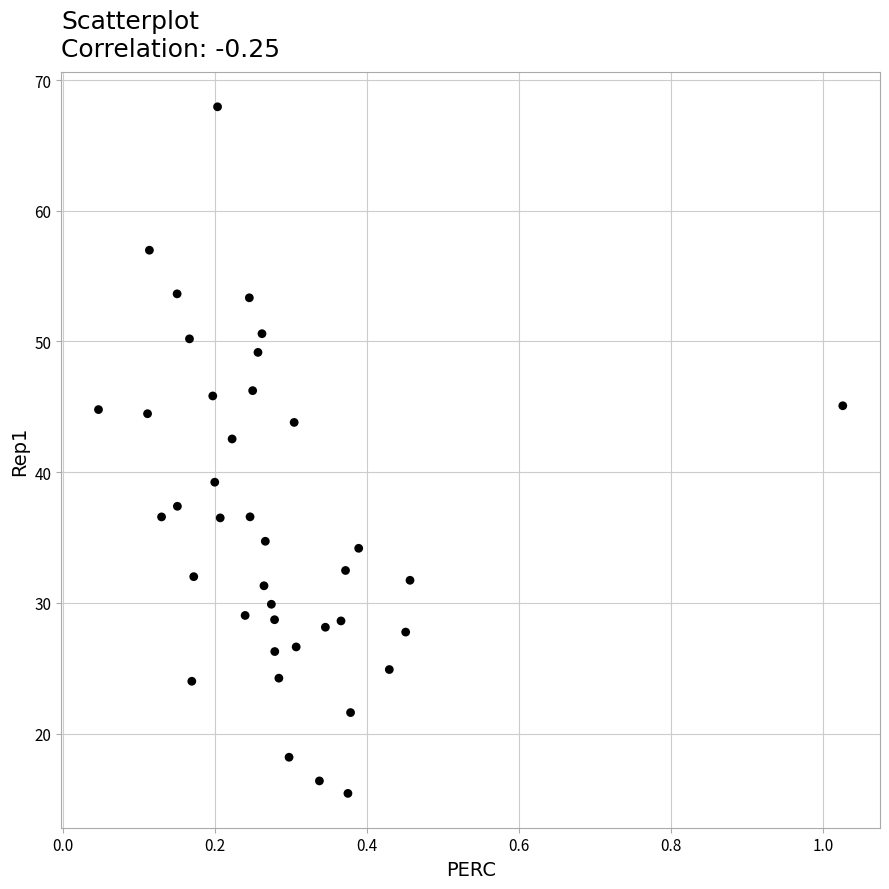

What is the range of Y values (max minus min)?

52.5